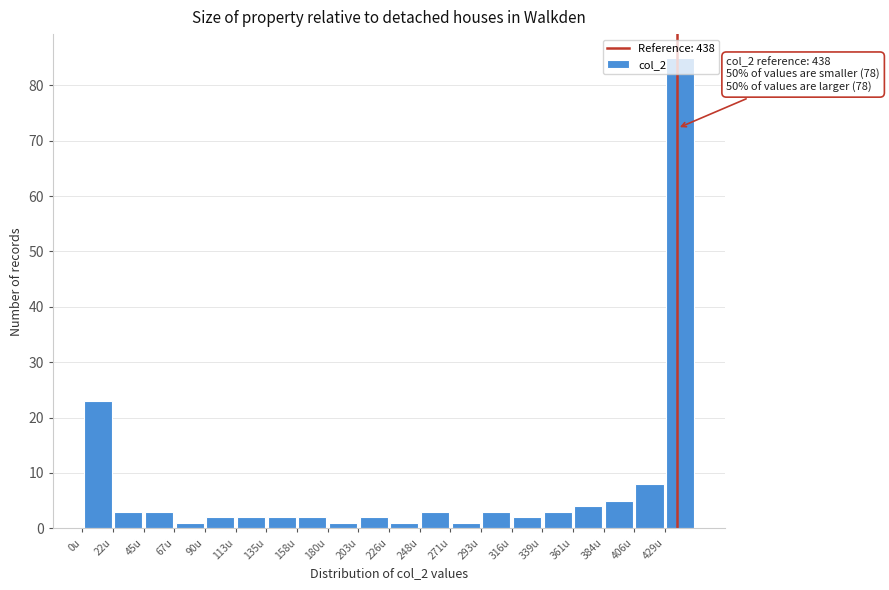

Which range on the x-axis has the tallest bar?

430 to 450